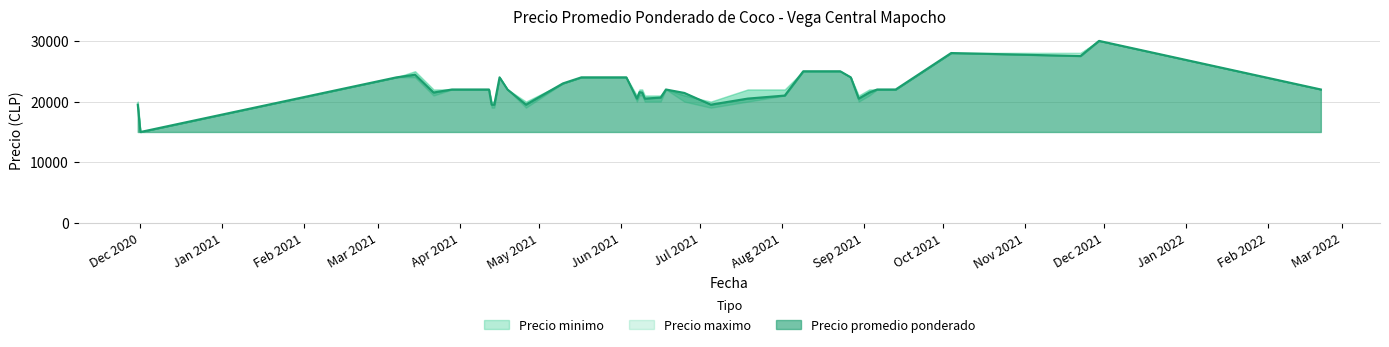

Does the chart display data point markers on the line(s)?

No